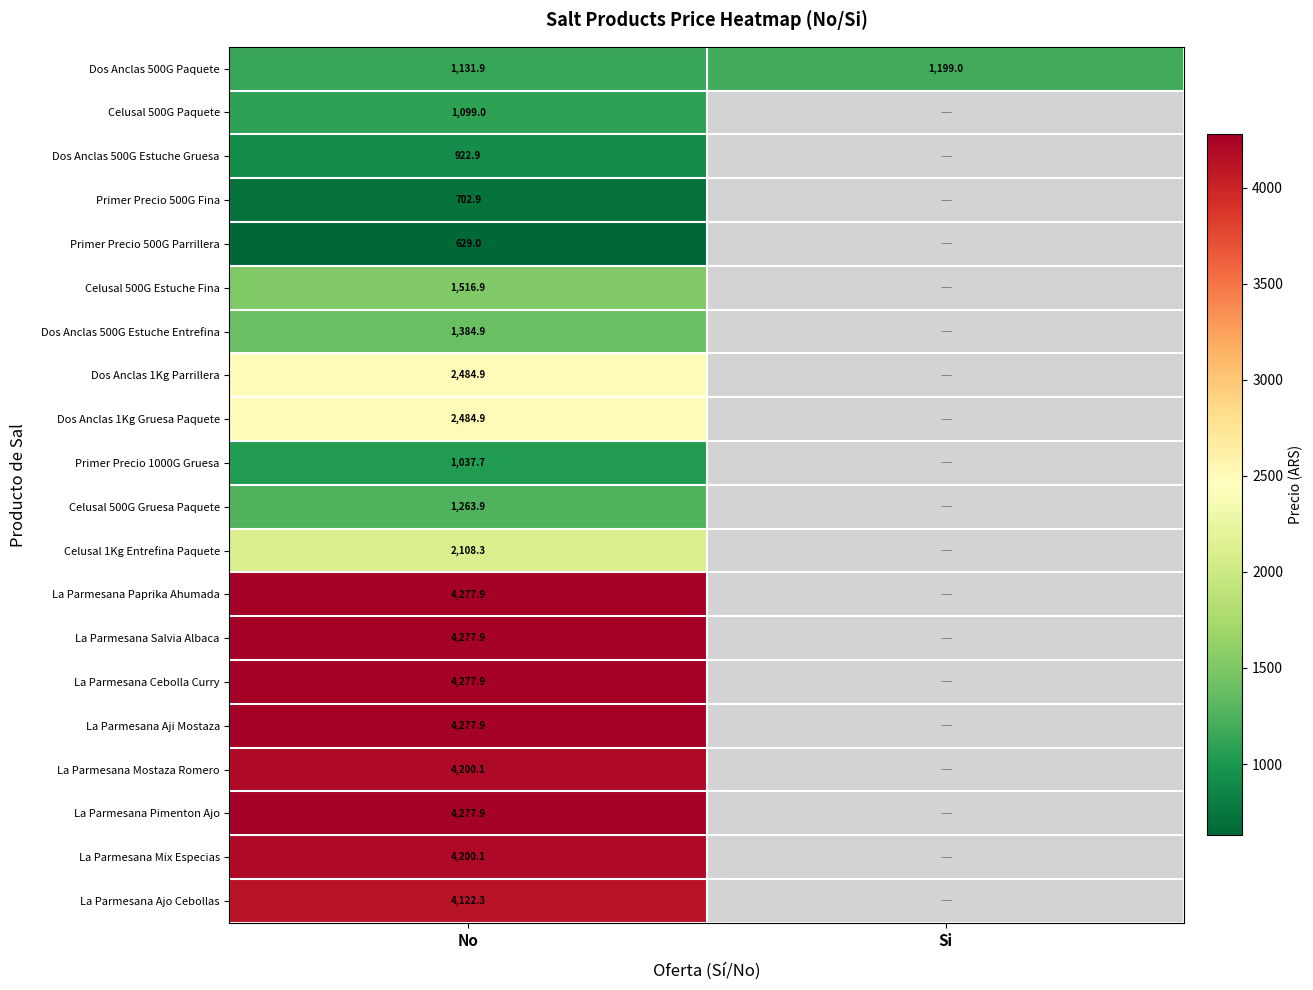

How many data points in Dos Anclas 500G Paquete are less than 1199?

1